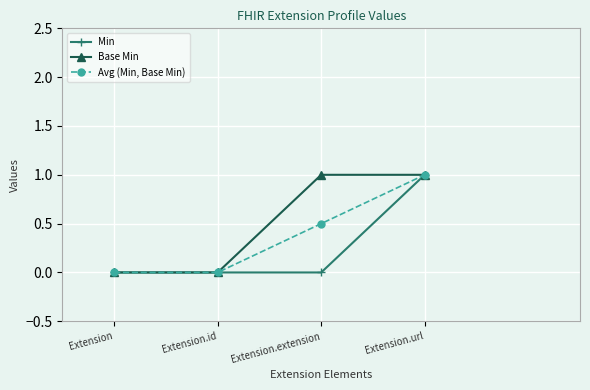

Which series changed the most between Extension.id and Extension.extension?

Base Min